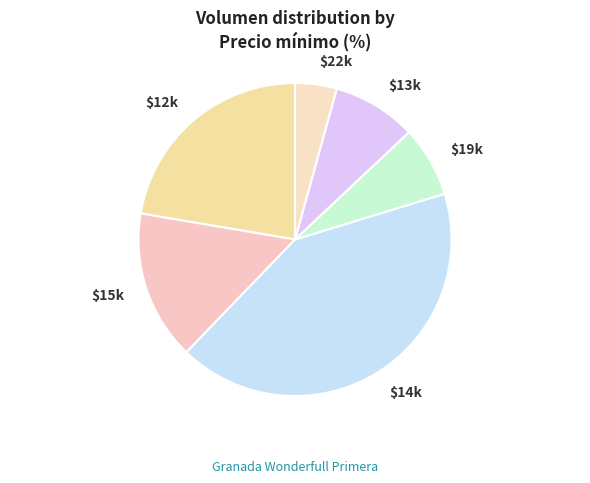

Which category has the biggest portion of the pie?

$14k